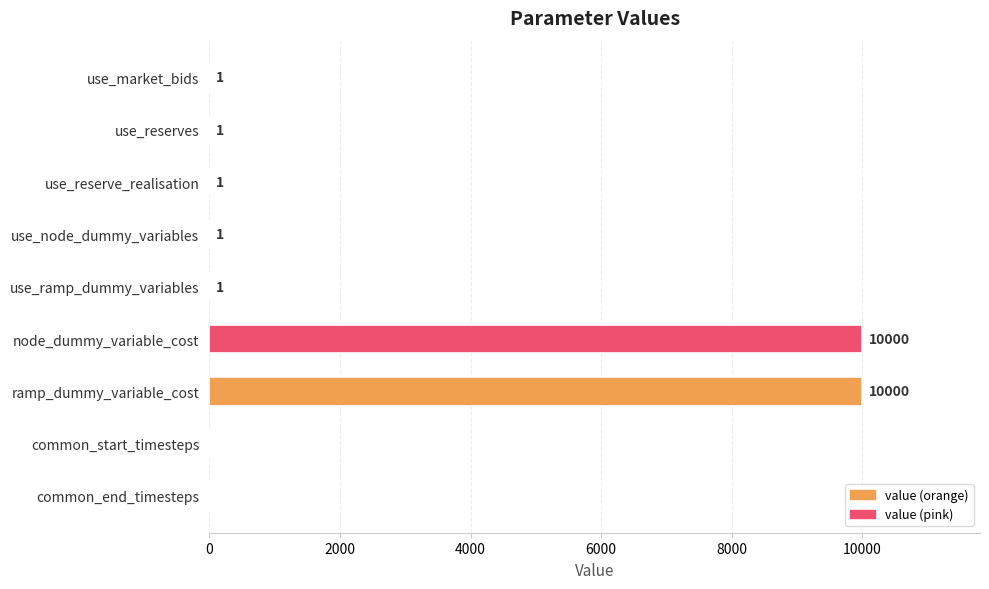

What is the ratio of the value at use_node_dummy_variables to the value at use_reserve_realisation?

1.0